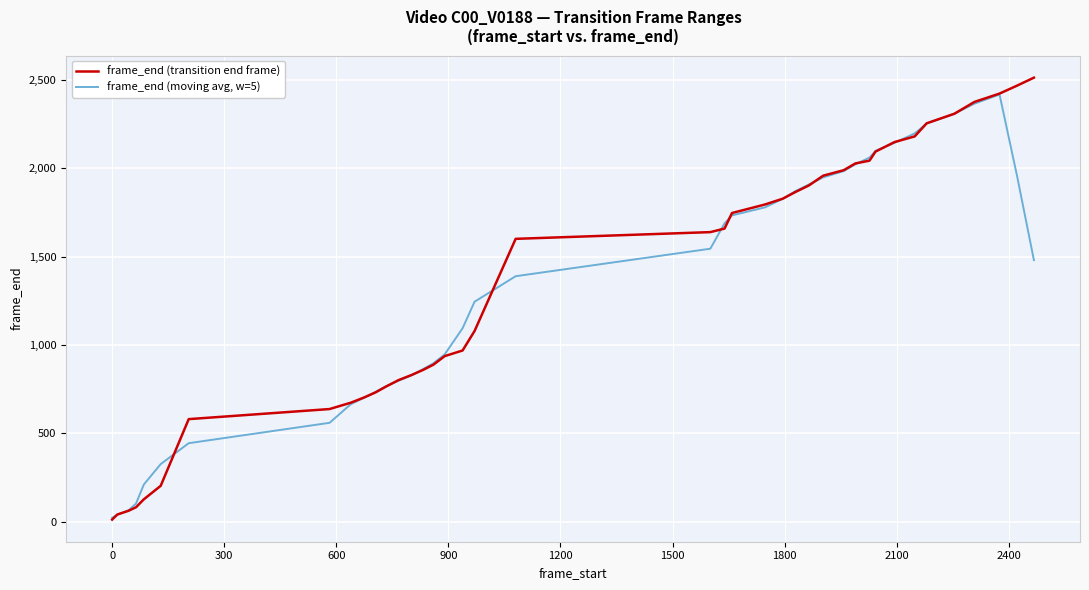

Which series has the widest spread of values?

frame_end (transition end frame)